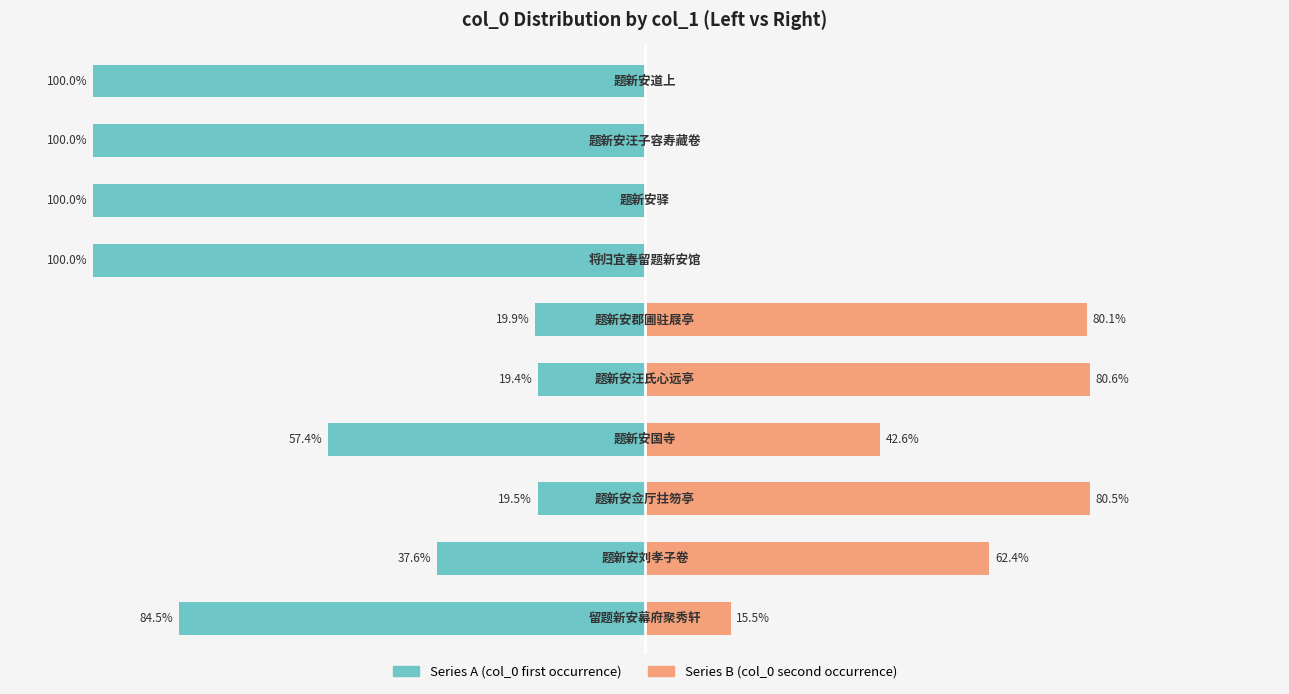

What is the value of the Series A (left) bar at the 5th from the left?

-19.4